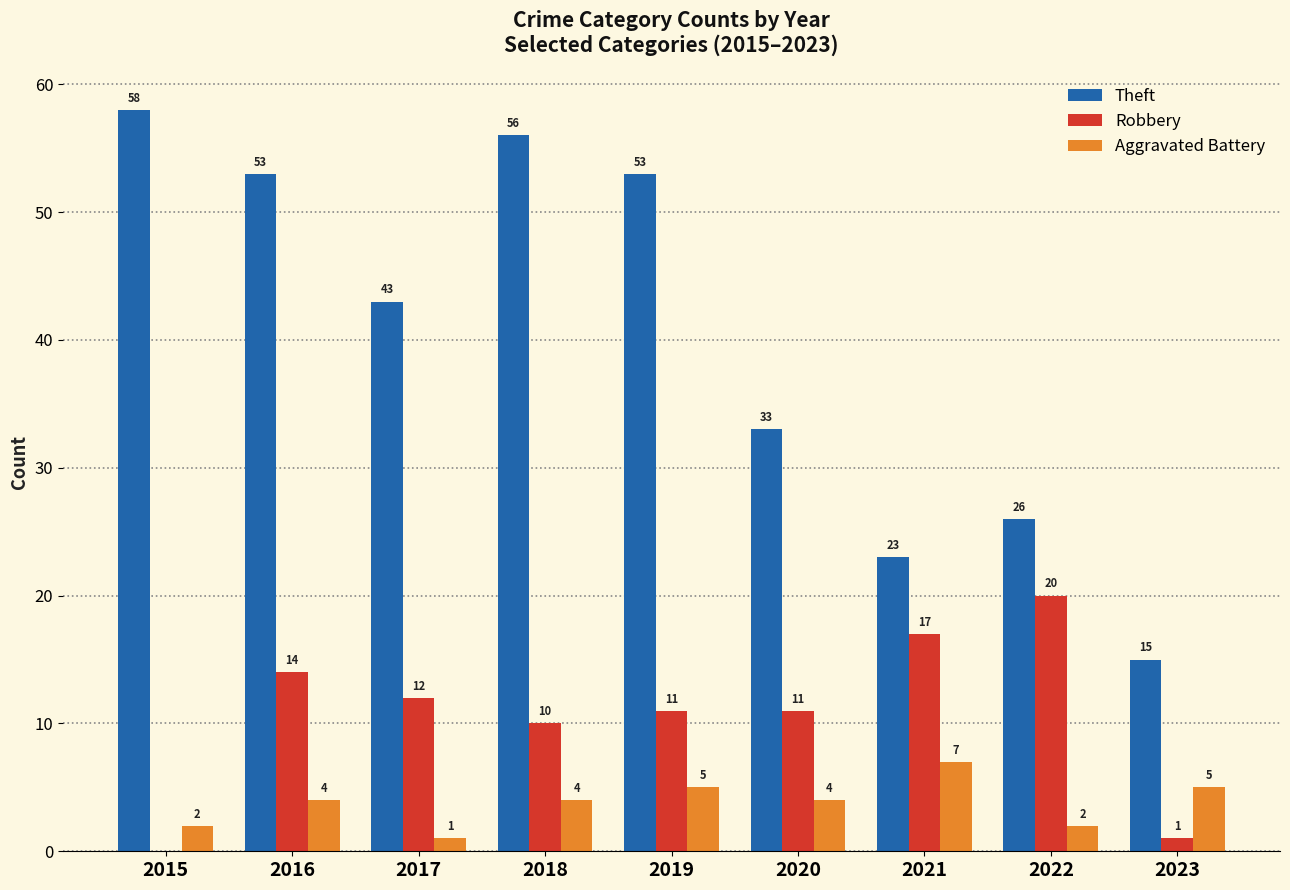

What is the sum of all Theft values?

360